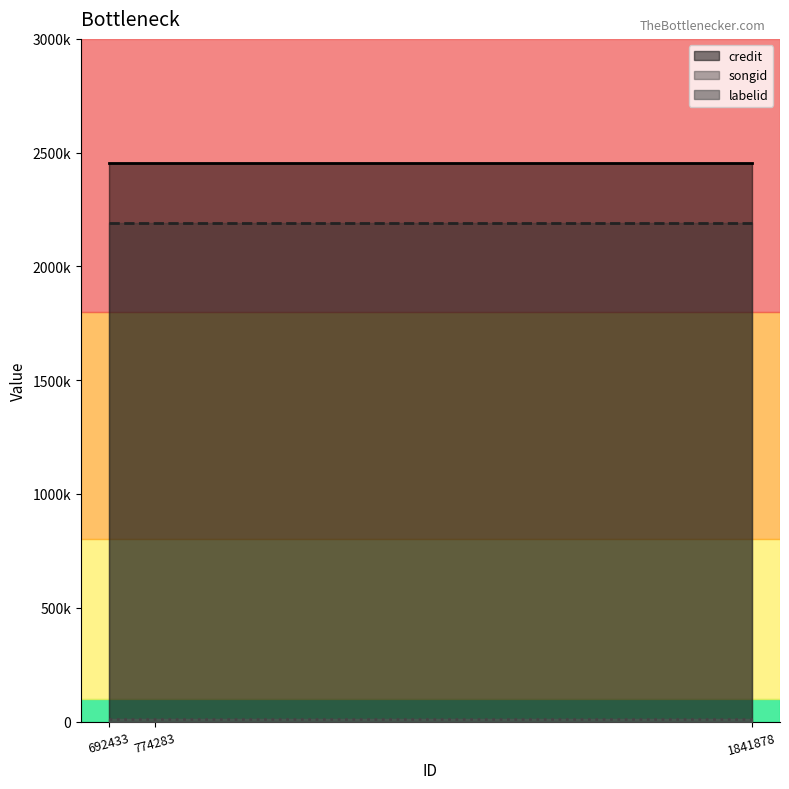

Is it true that songid equals 2189428 at 774283?

True